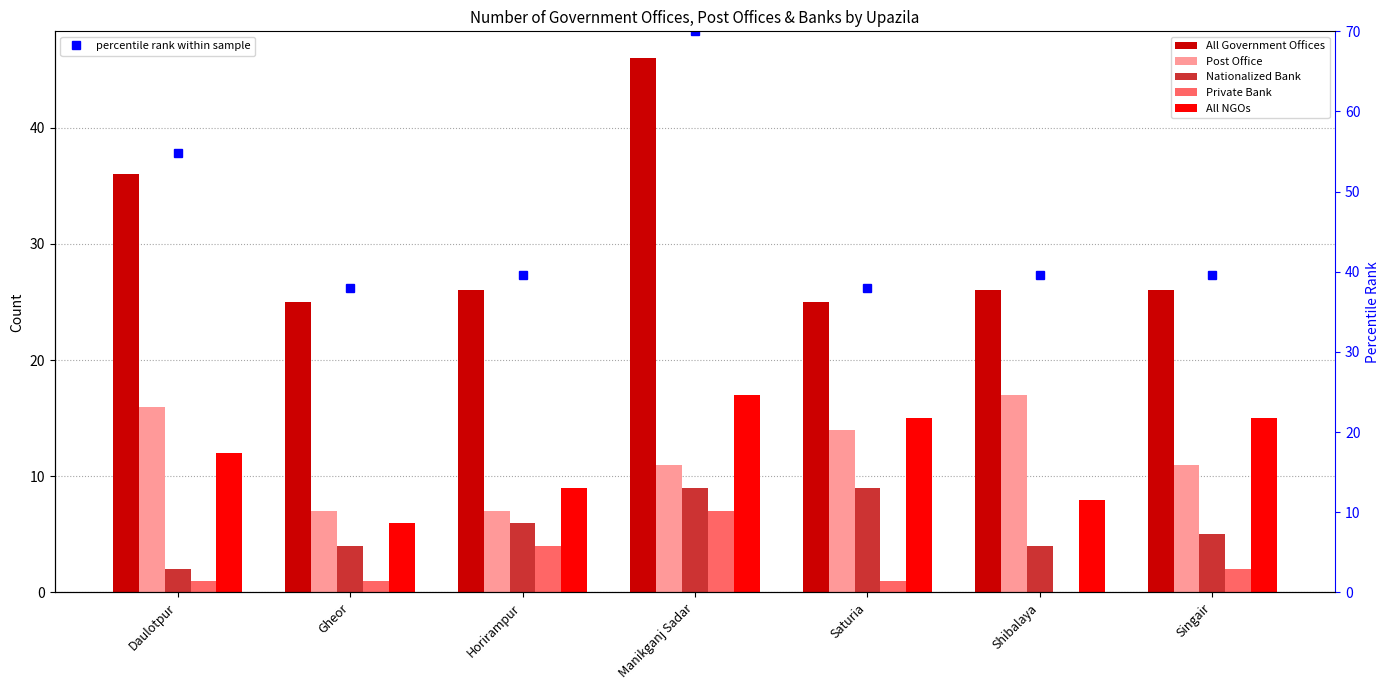

At which label is Post Office closest to 12?

Manikganj Sadar